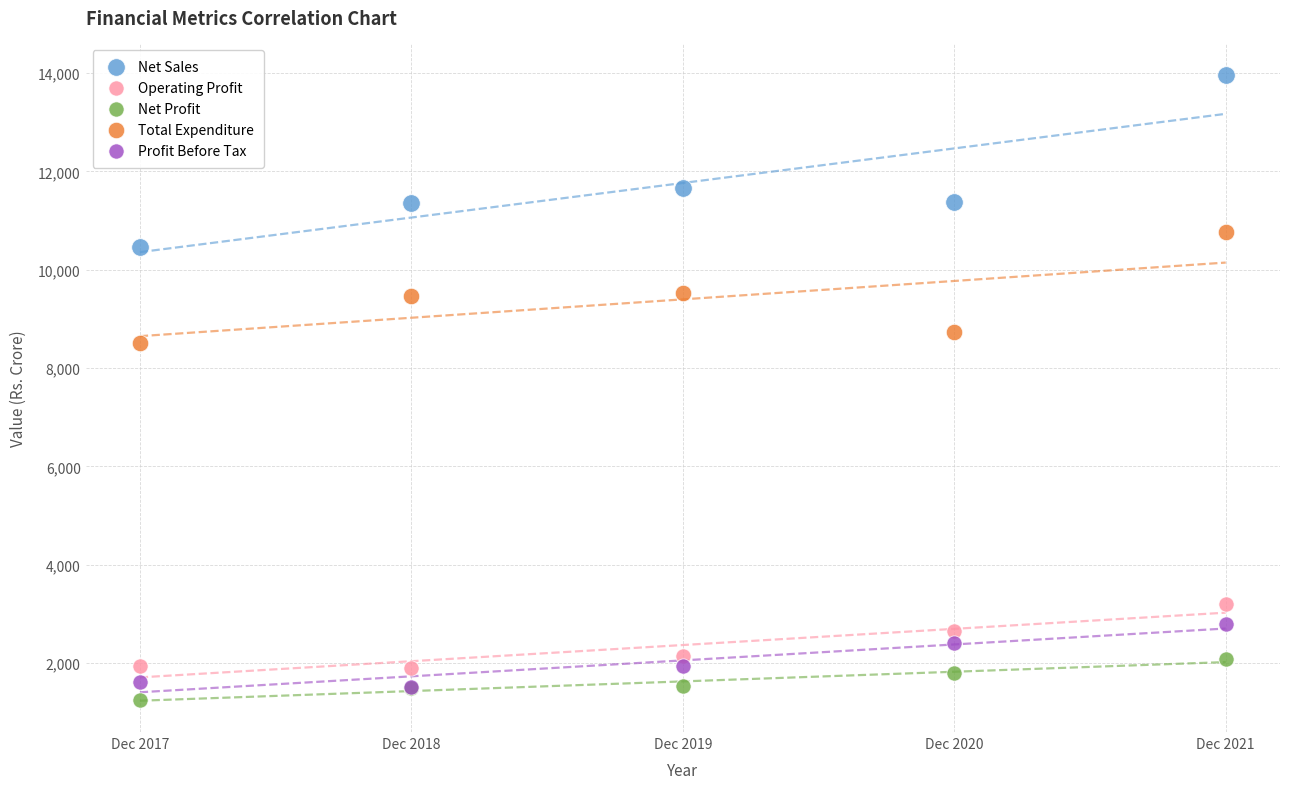

Which series reaches the minimum Y coordinate?

Net Profit